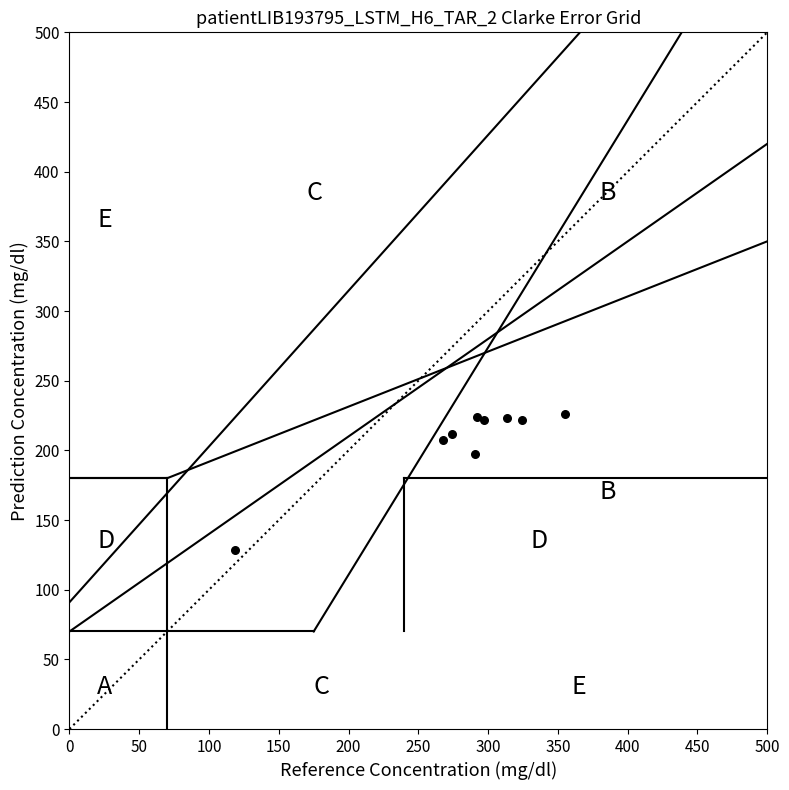

What Y value in the scatter plot is closest to 177?

197.7